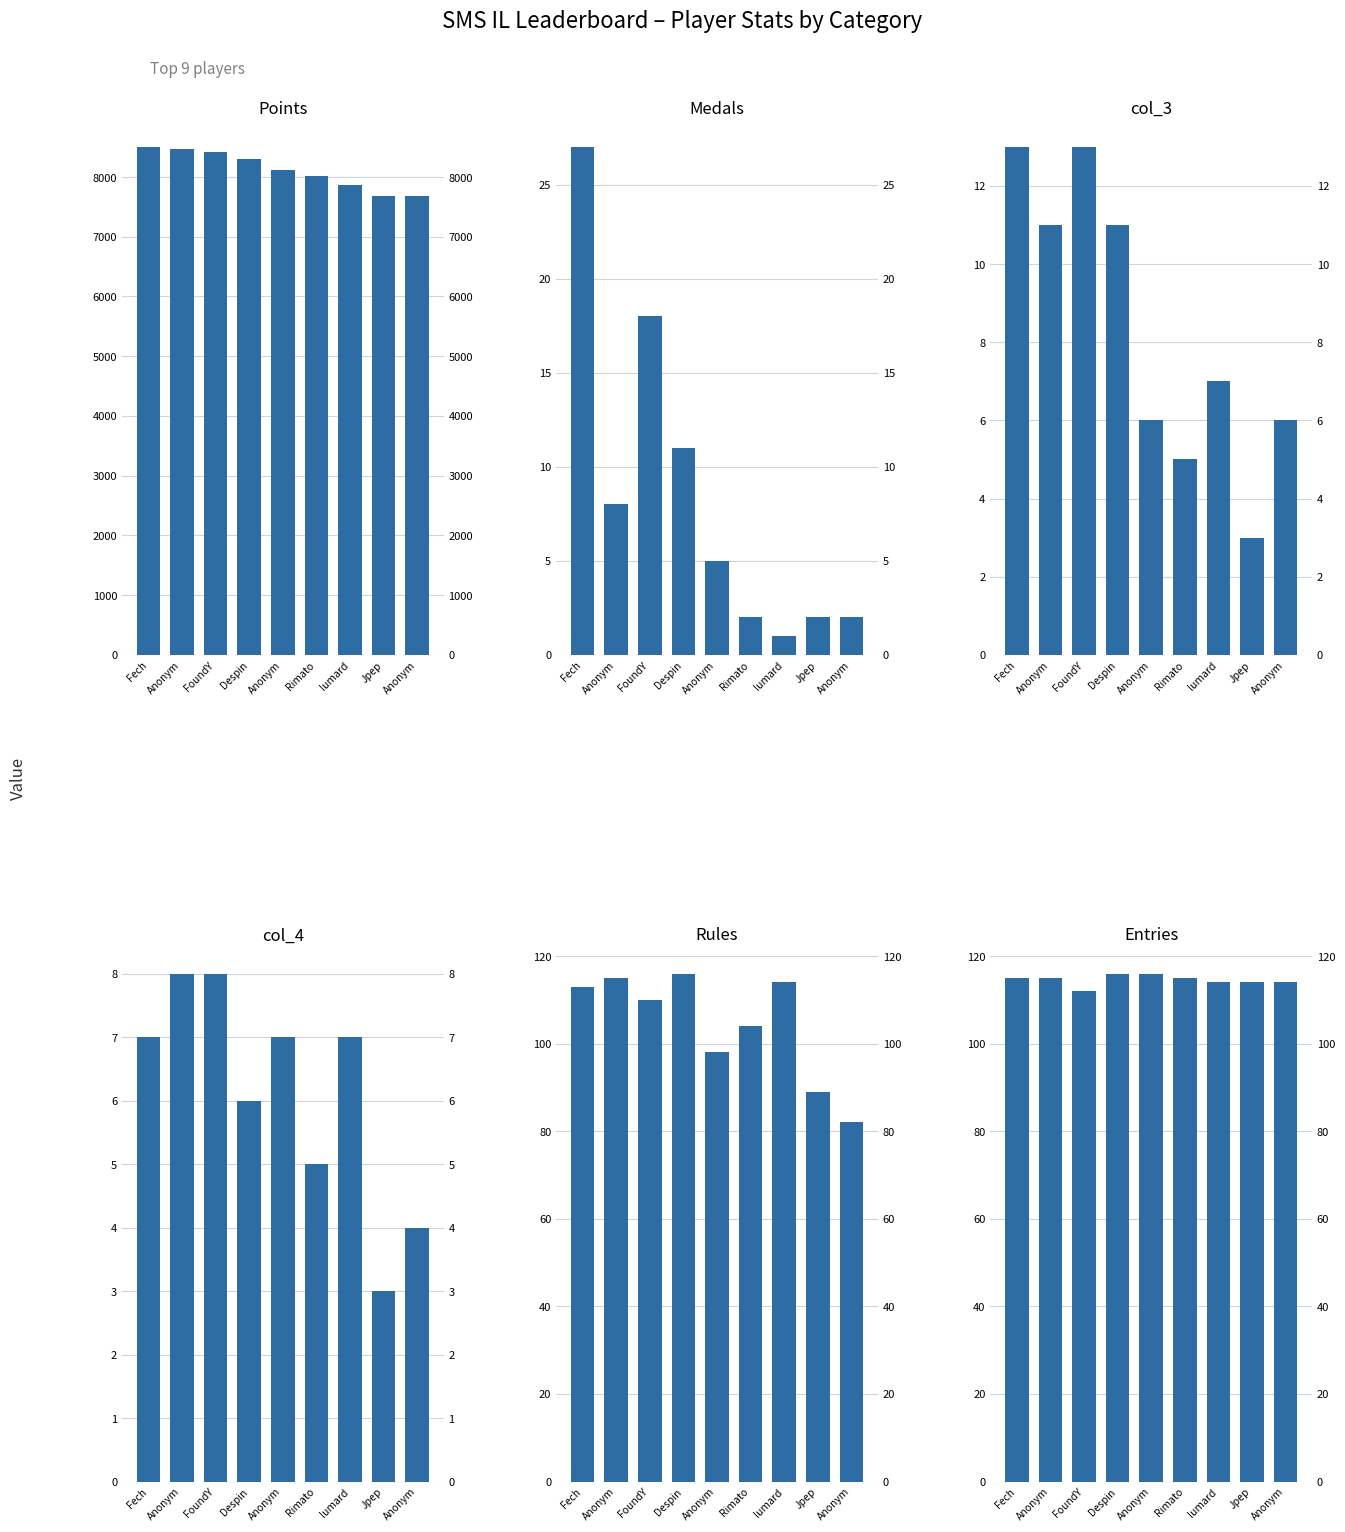

What is the sum of all Entries values?

1031